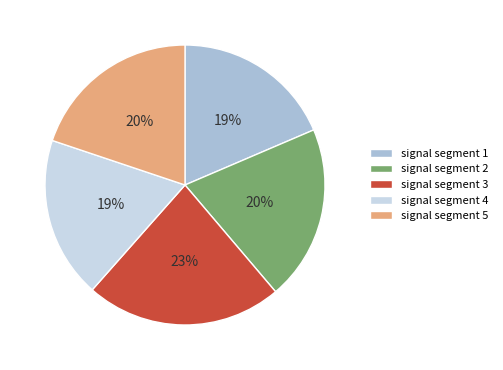

The signal segment 2 slice represents 20% of the pie. True or false?

True